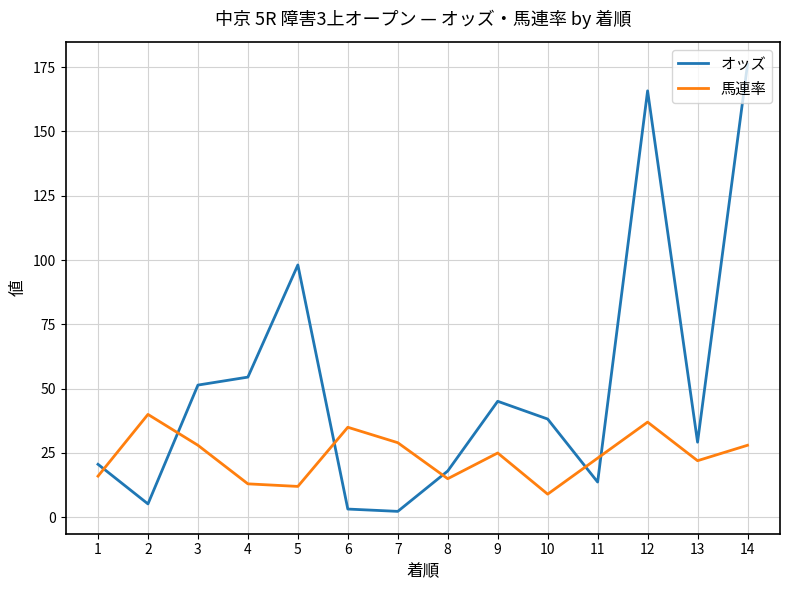

True or false: オッズ has more than 1 points higher than both neighbors.

True